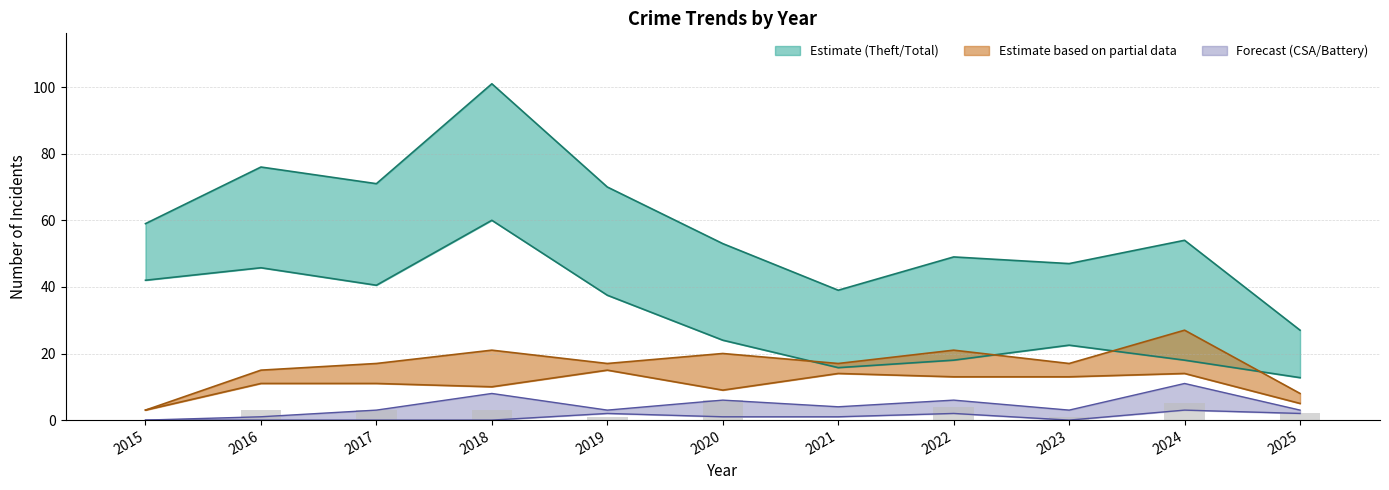

What is the sum of the values at 2024 and 2016?

8